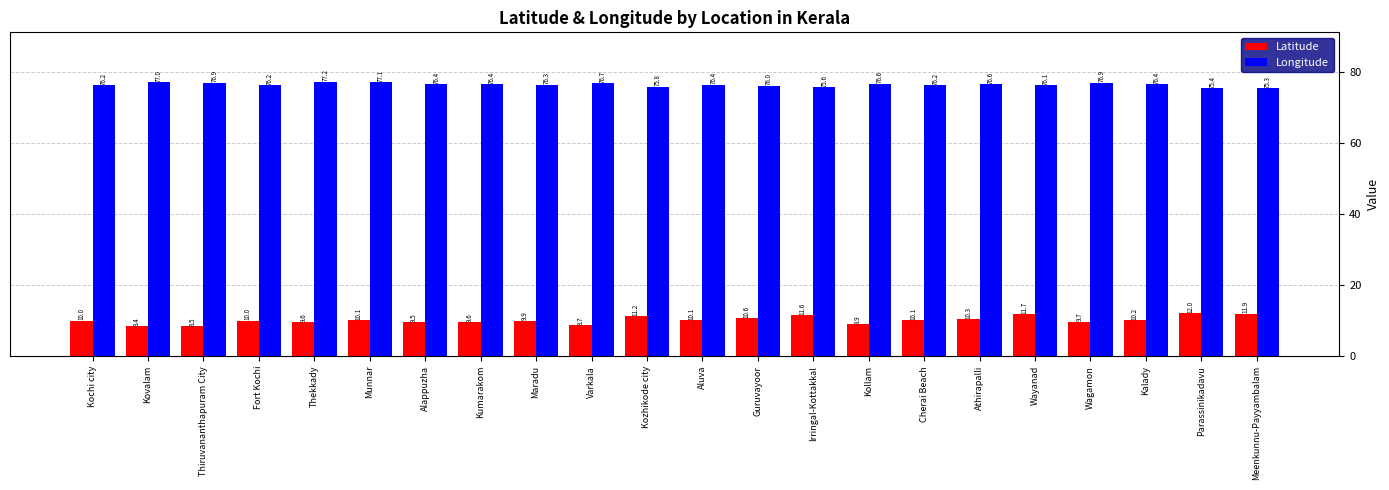

Reading left to right, extract all data points from this chart.

Latitude: Kochi city=10.0	Kovalam=8.4	Thiruvananthapuram City=8.5	Fort Kochi=10.0	Thekkady=9.6	Munnar=10.1	Alappuzha=9.5	Kumarakom=9.6	Maradu=9.9	Varkala=8.7	Kozhikode city=11.2	Aluva=10.1	Guruvayoor=10.6	Irringal-Kottakkal=11.6	Kollam=8.9	Cherai Beach=10.1	Athirapalli=10.3	Wayanad=11.7	Wagamon=9.7	Kalady=10.2	Parassinikadavu=12.0	Meenkunnu-Payyambalam=11.9
Longitude: Kochi city=76.2	Kovalam=77.0	Thiruvananthapuram City=76.9	Fort Kochi=76.2	Thekkady=77.2	Munnar=77.1	Alappuzha=76.4	Kumarakom=76.4	Maradu=76.3	Varkala=76.7	Kozhikode city=75.8	Aluva=76.4	Guruvayoor=76.0	Irringal-Kottakkal=75.6	Kollam=76.6	Cherai Beach=76.2	Athirapalli=76.6	Wayanad=76.1	Wagamon=76.9	Kalady=76.4	Parassinikadavu=75.4	Meenkunnu-Payyambalam=75.3